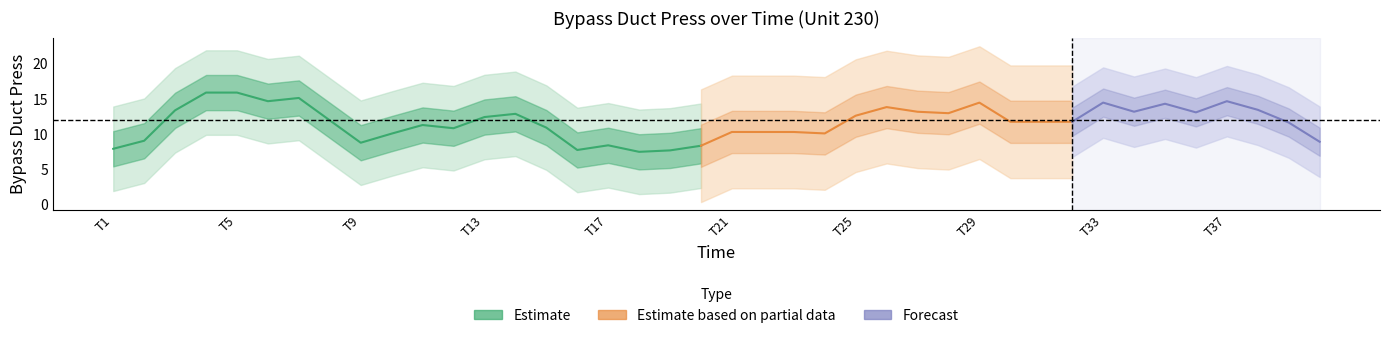

How many points are higher than both their immediate neighbors (excluding endpoints)?

11